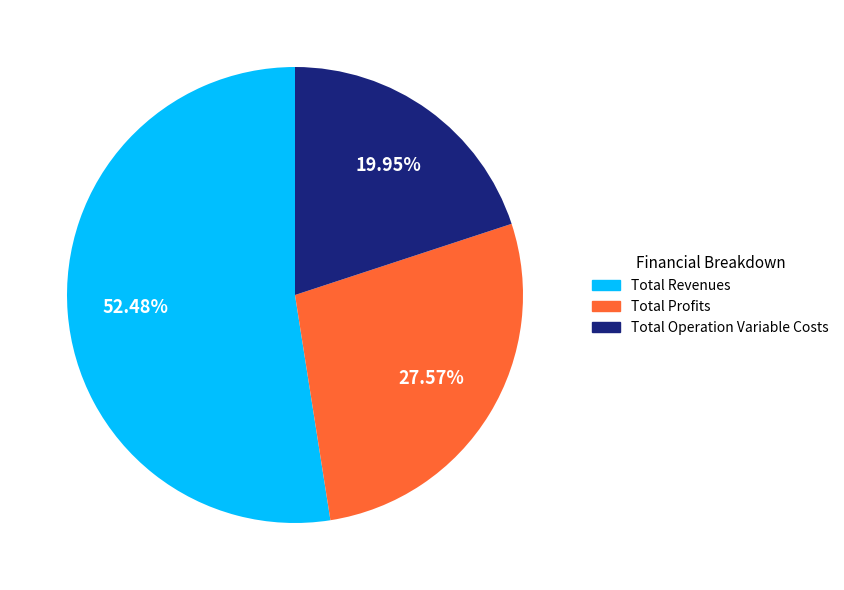

Between Total Operation Variable Costs and Total Profits, which is larger?

Total Profits